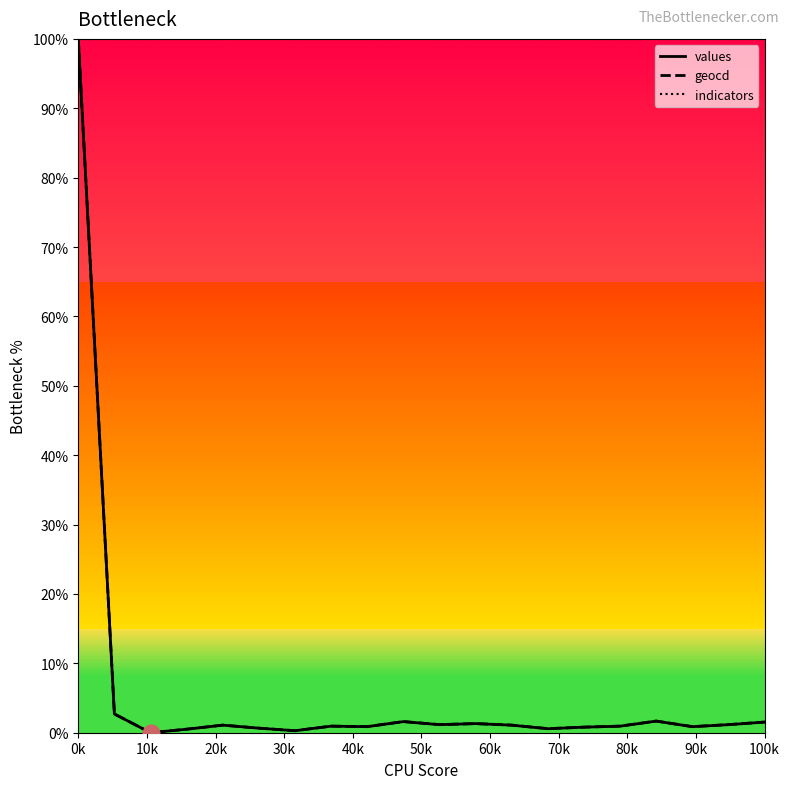

Which series has the largest total across all categories?

indicators